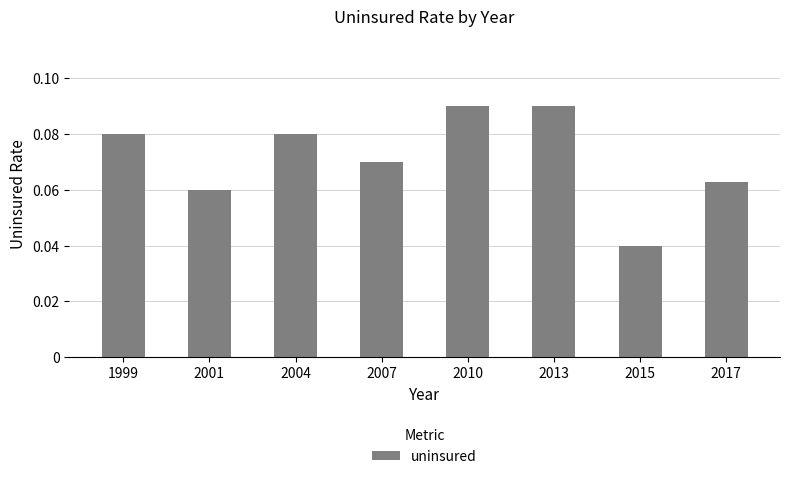

Are the bars grouped side by side (vs. stacked)?

No